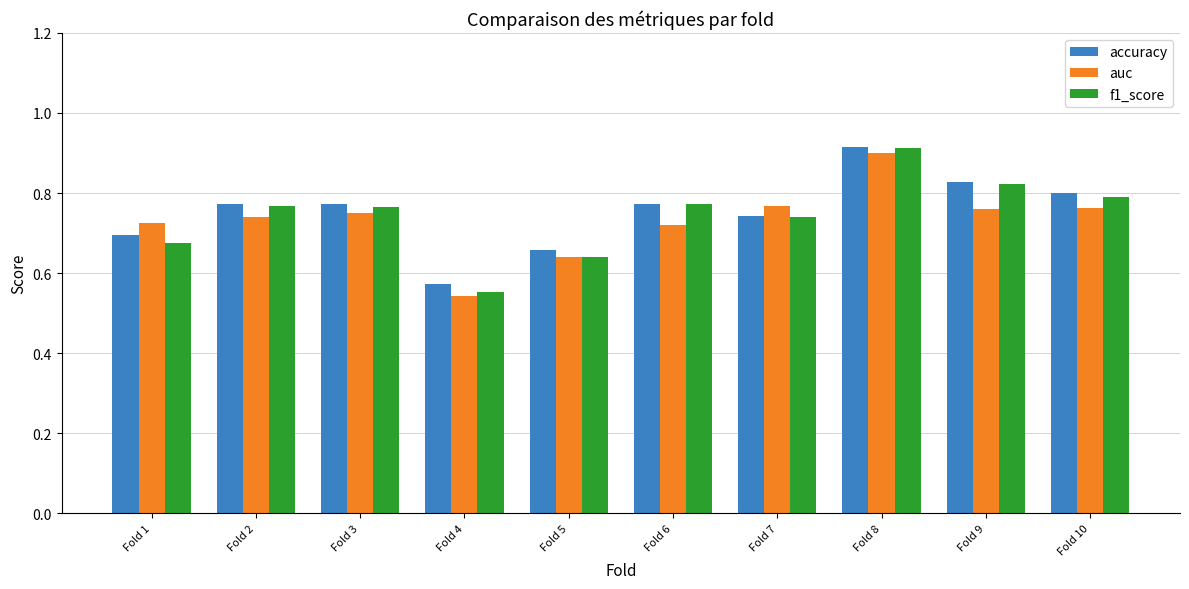

Which label corresponds to the smallest value in the chart?

Fold 4